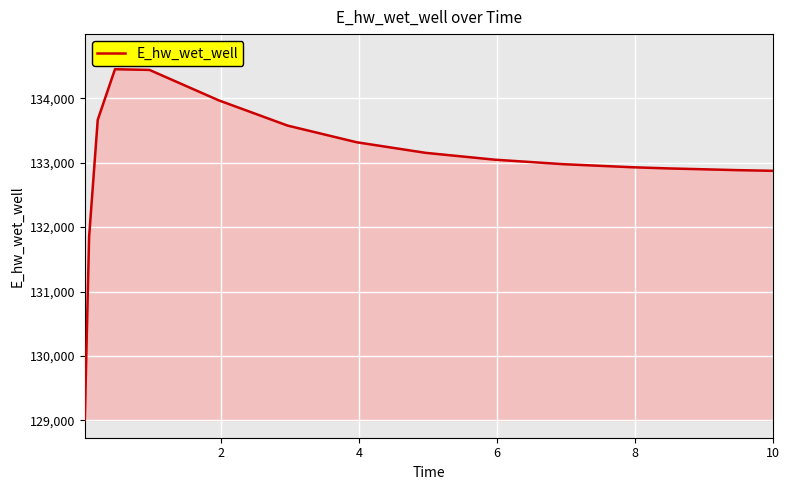

What is the minimum value shown in the chart?

129003.7